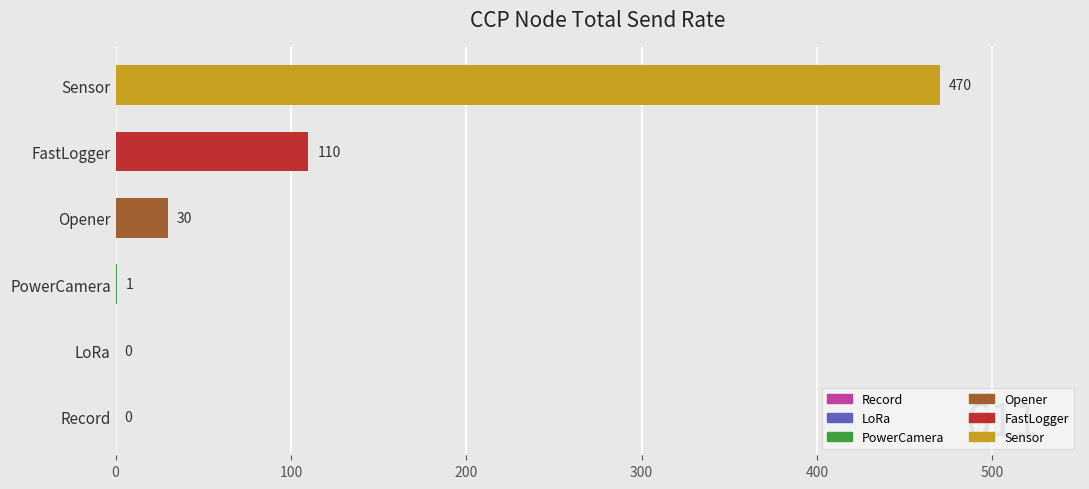

What is the change in value from Opener to Sensor?

+440